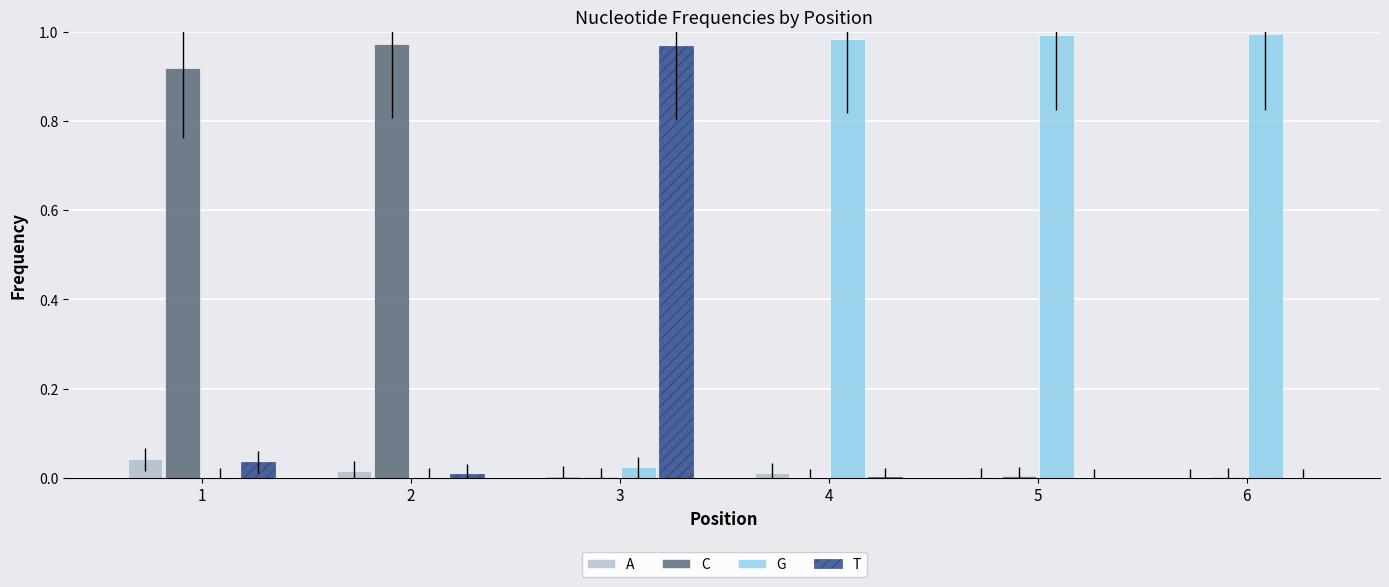

Which series has the largest total across all categories?

G